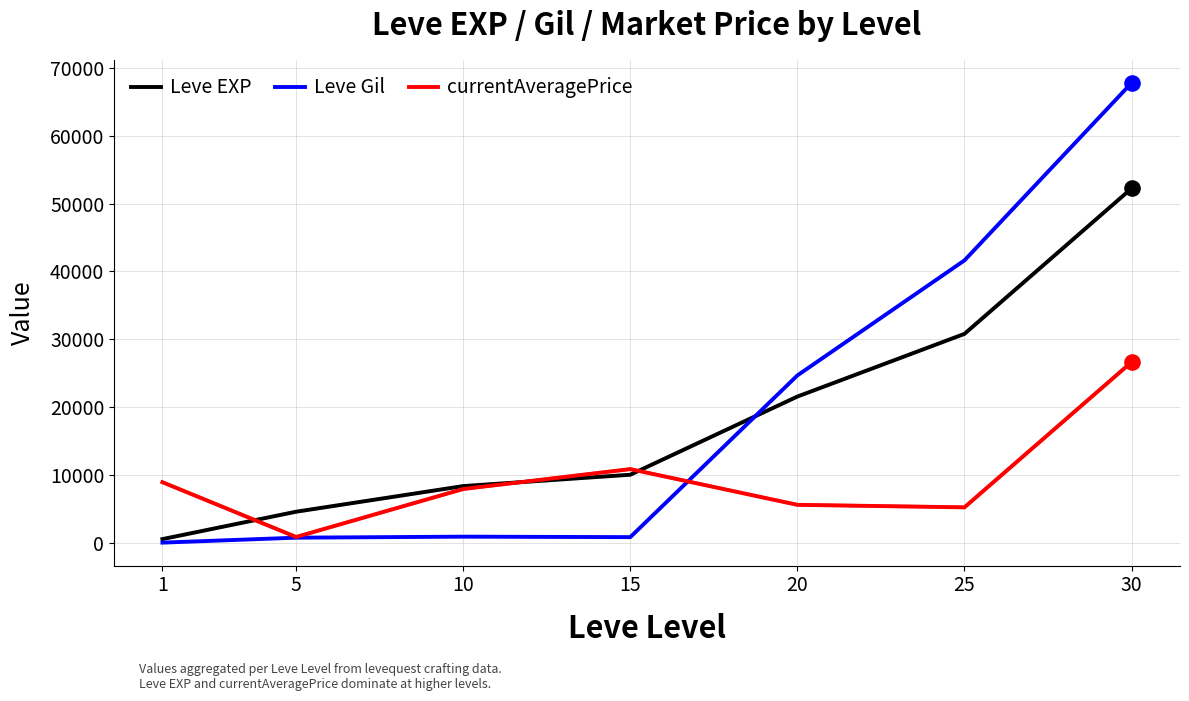

Which series has the widest spread of values?

Leve Gil